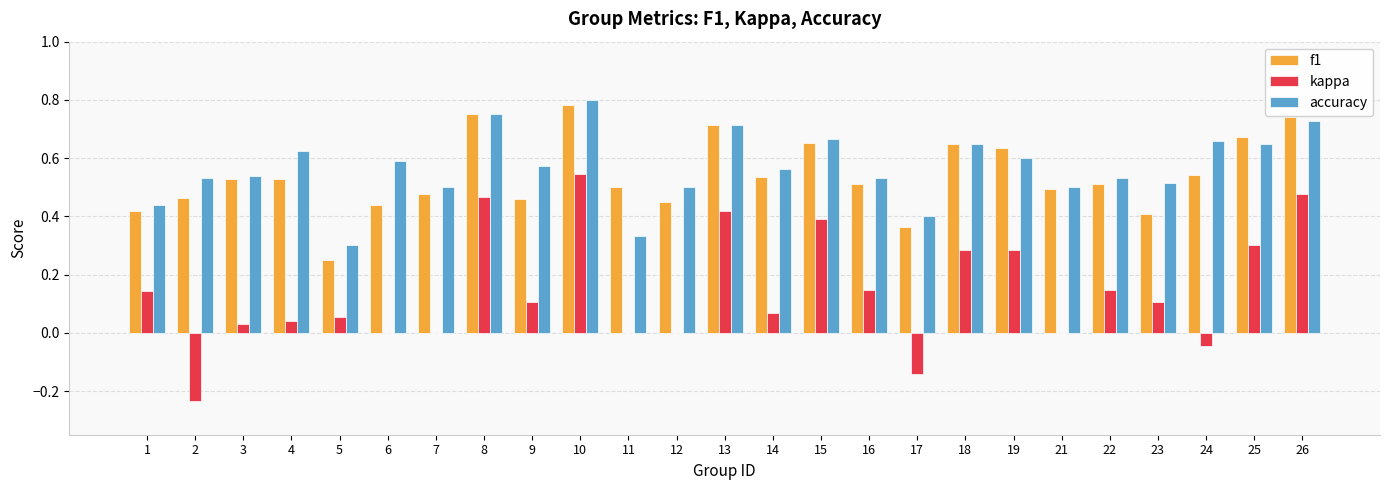

How many groups of bars are there?

25